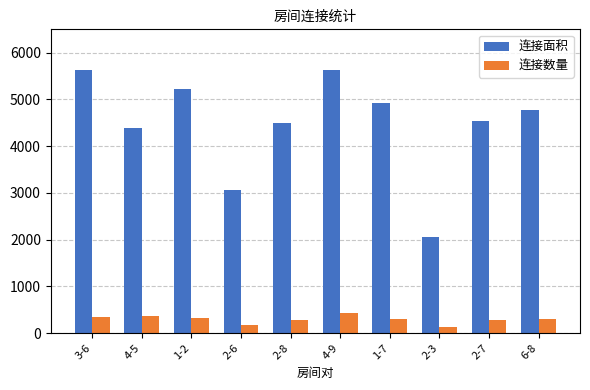

The 连接面积 series shows 5622 at 4-9. True or false?

True